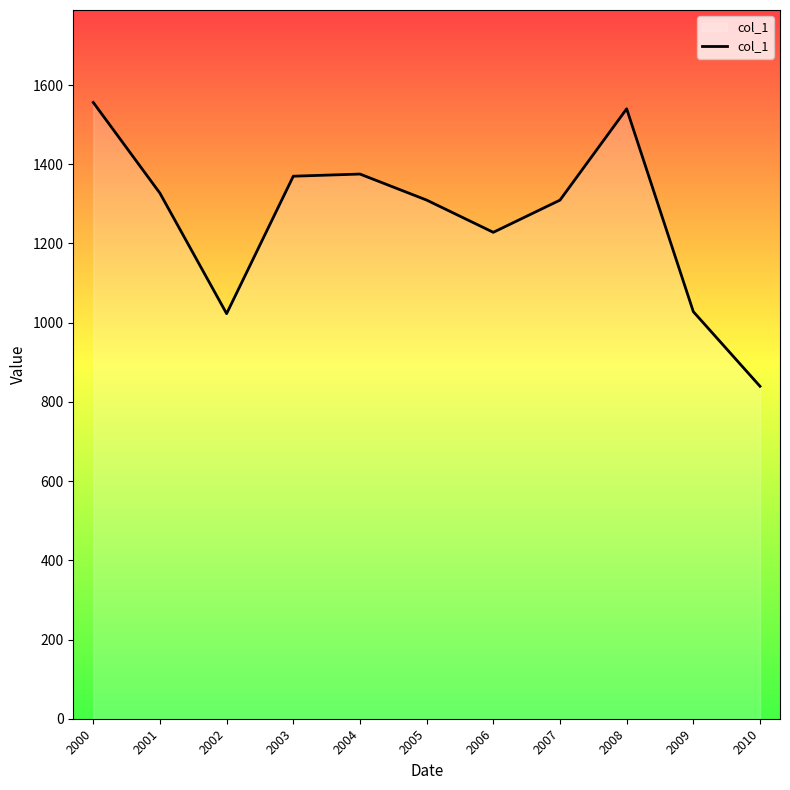

The chart shows a value of 2306.5 at 2001. True or false?

False